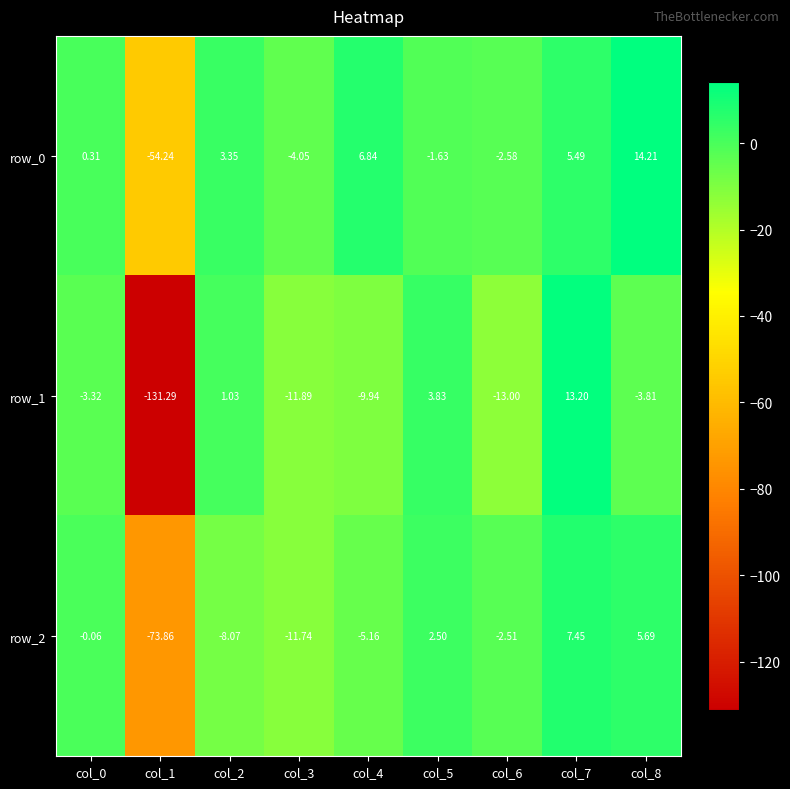

At col_5, list the series in order from smallest to largest.

row_0, row_2, row_1